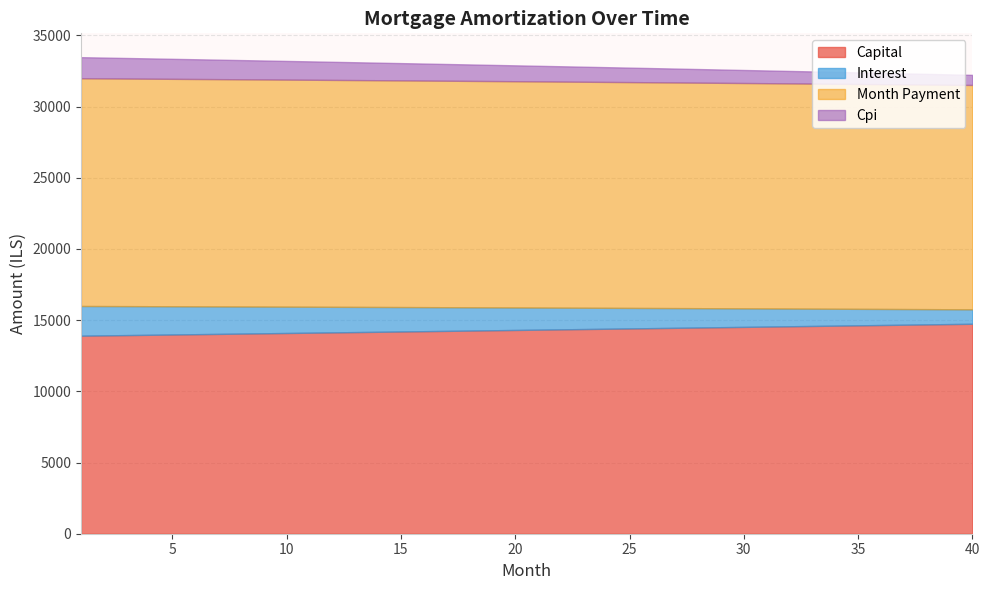

What is the highest value of the Capital series?

14747.1